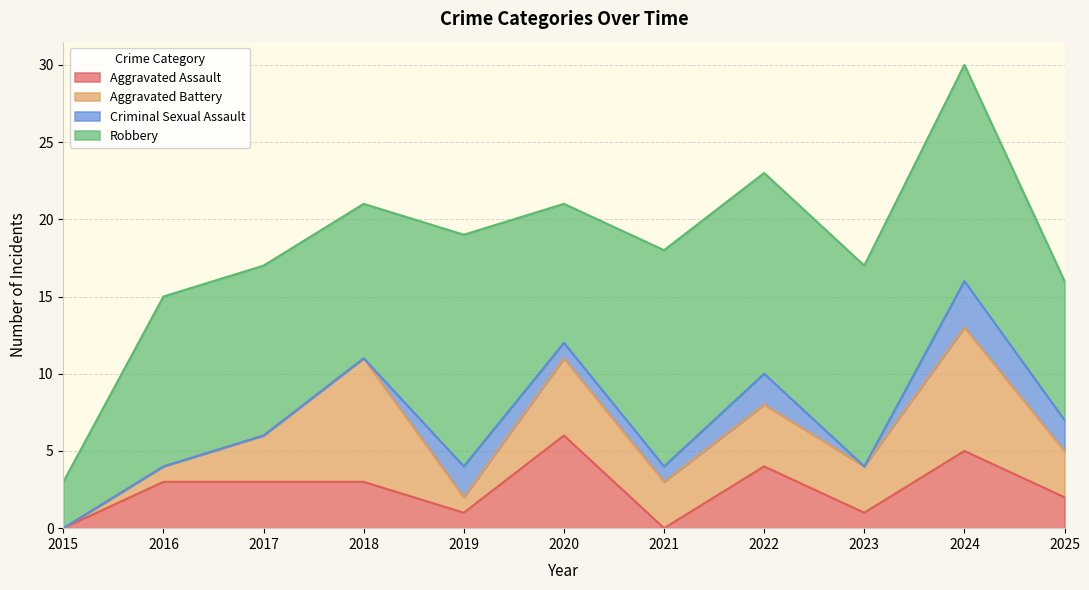

True or false: Aggravated Assault has a value of 0 at 2019.

False